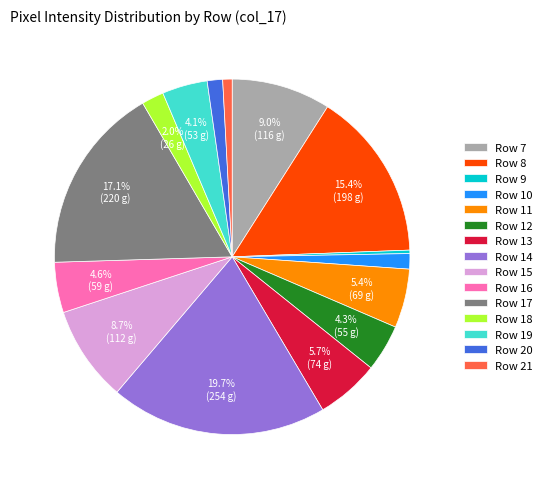

What percentage is NOT represented by Row 18?

98.0%